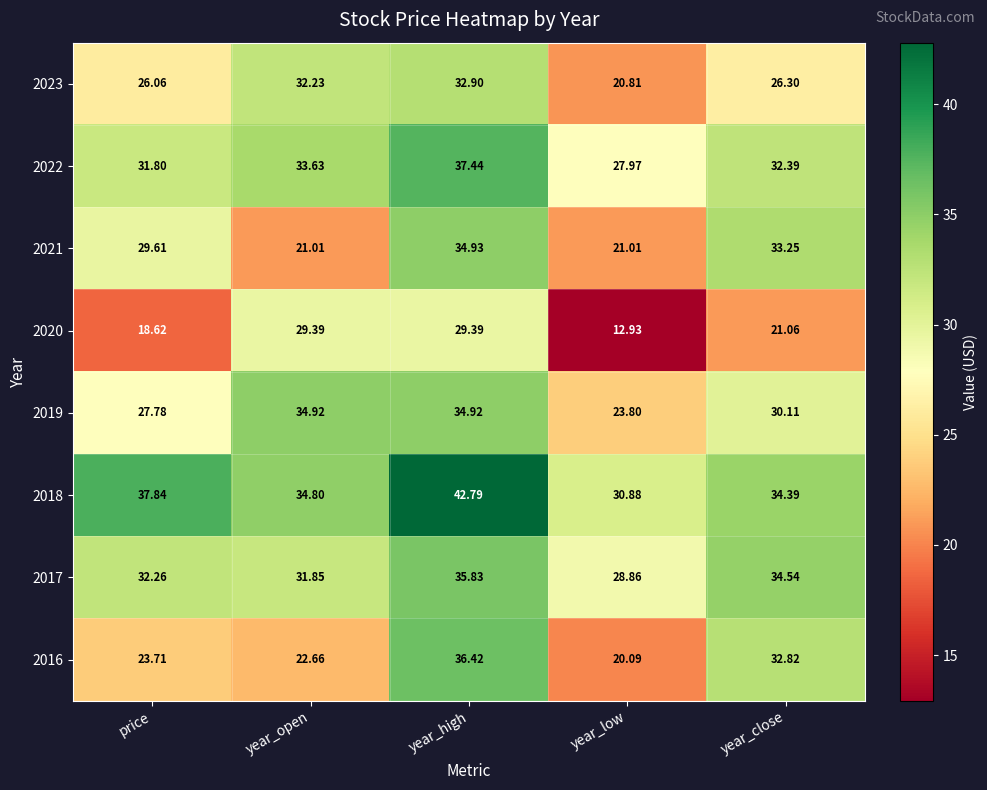

Which category has the lowest value in the 2017 series?

year_low